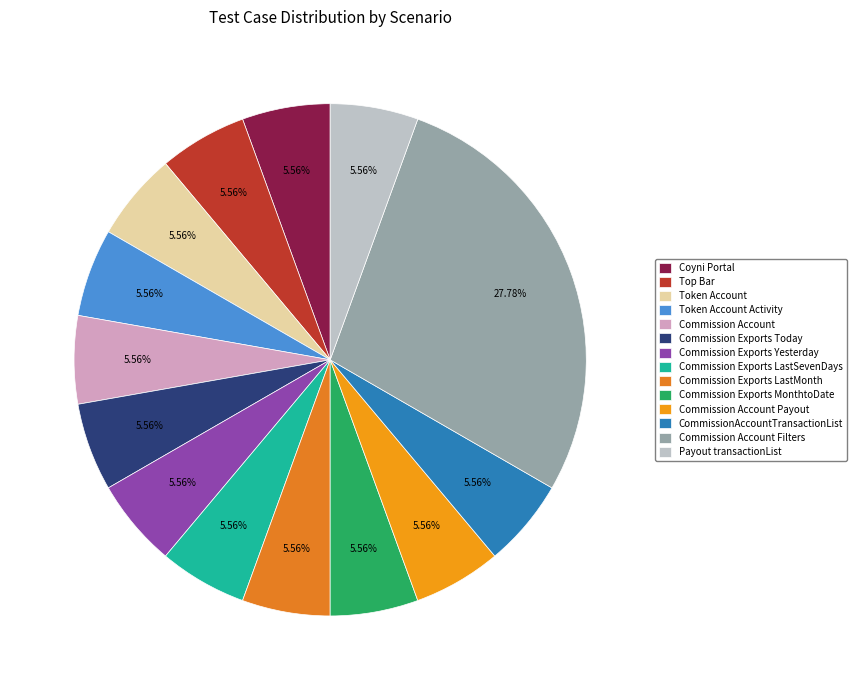

Count the number of slices in the pie.

14